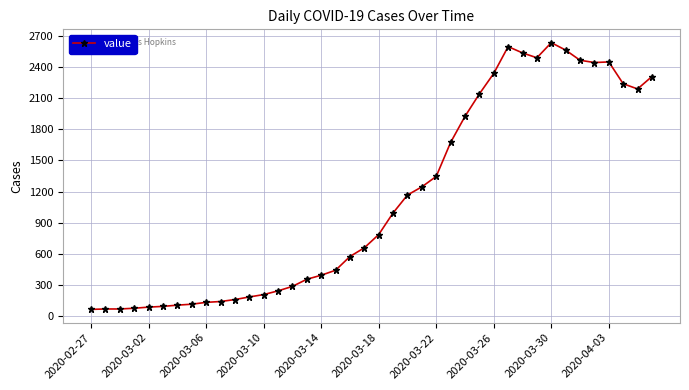

What is the maximum value shown in the chart?

2638